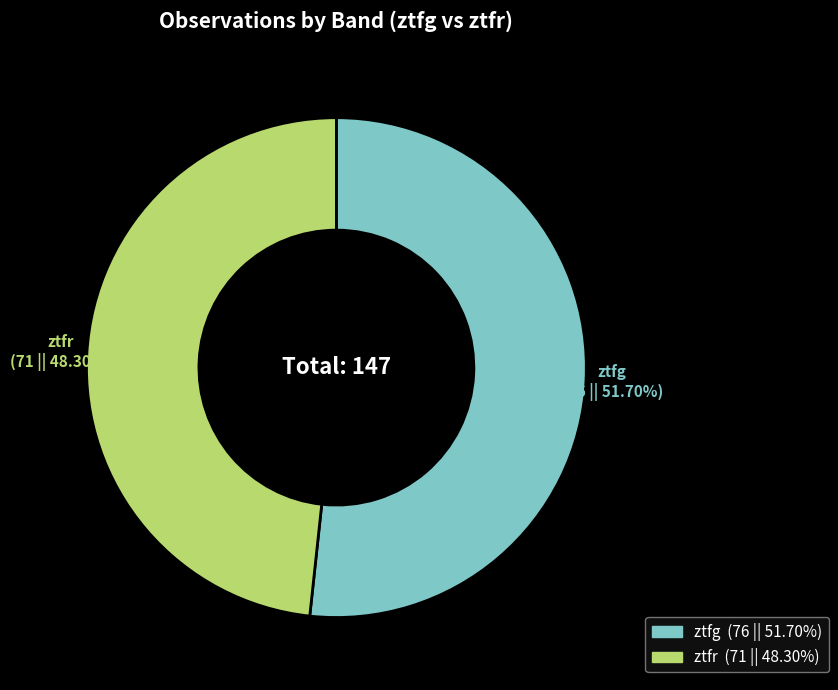

Is it true that ztfr is 40% of the pie?

False